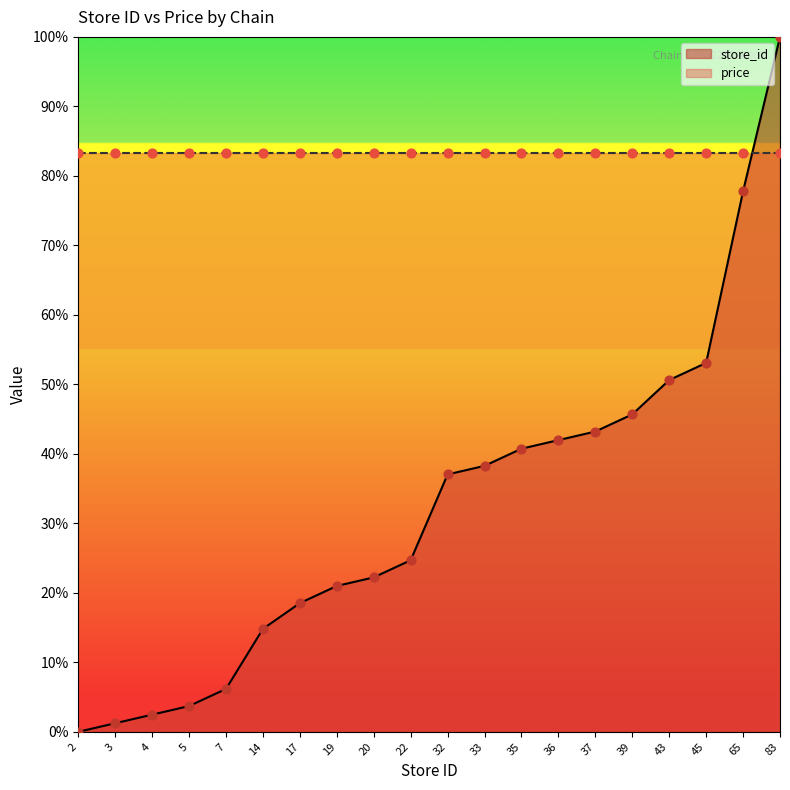

Between 17 and 43, which is larger?

43